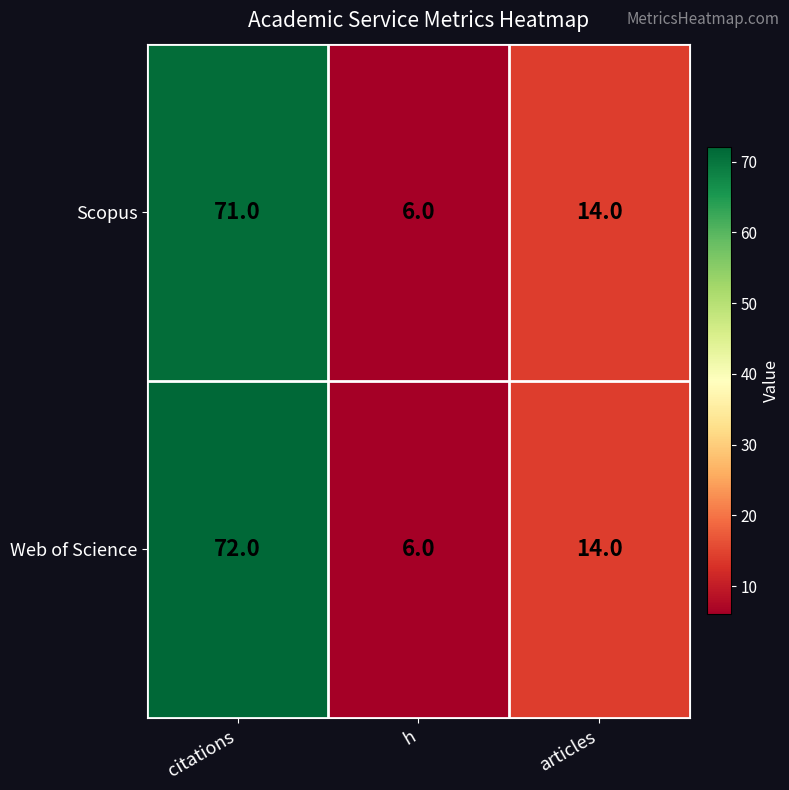

At citations, list the series in order from largest to smallest.

Web of Science, Scopus